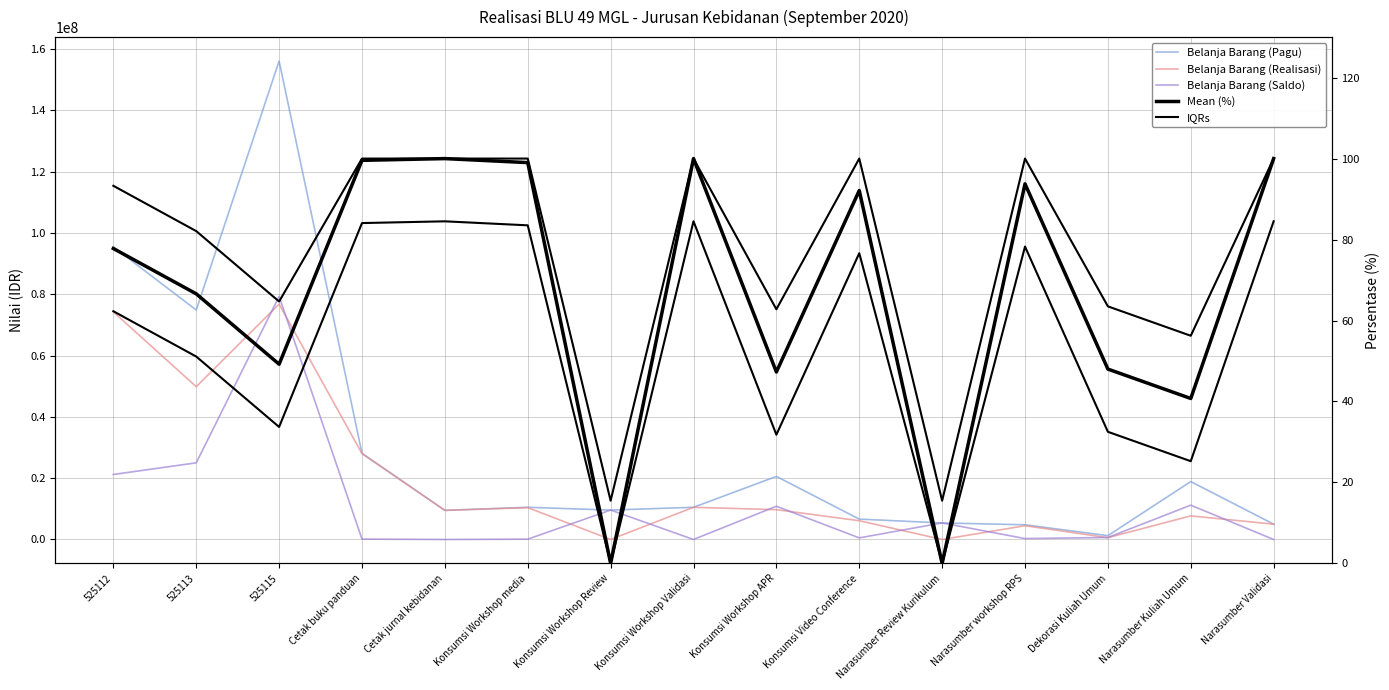

Which series has the widest spread of values?

Belanja Barang (Pagu)